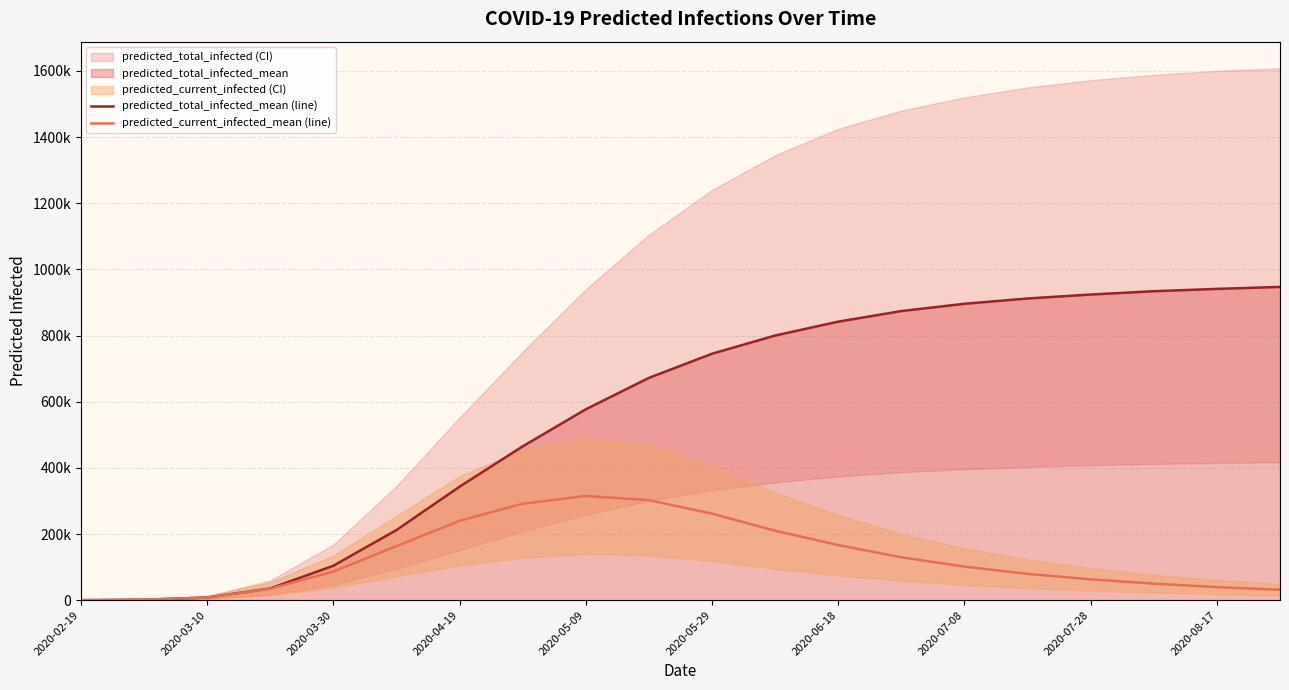

What is the value of the predicted_current_infected_mean (line) point at the 14th from the left?

129500